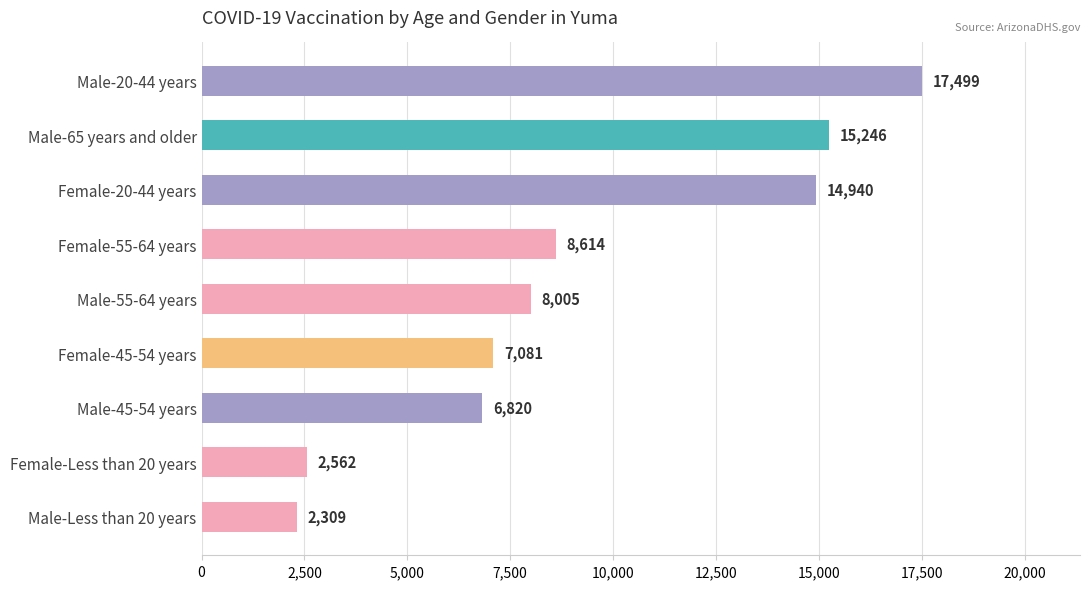

The chart shows a value of 2309 at Male-Less than 20 years. True or false?

True